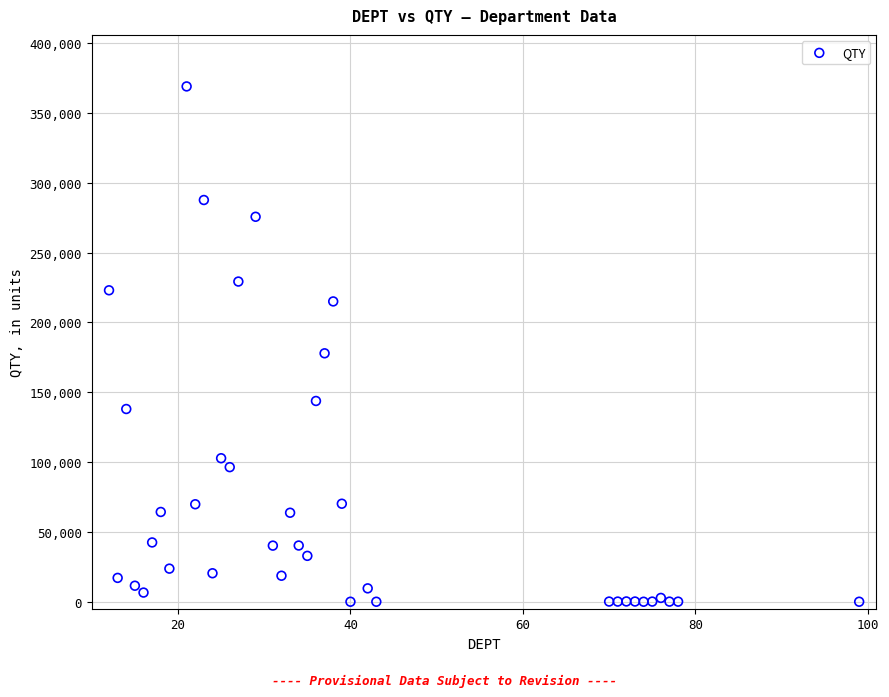

What is the range of Y values (max minus min)?

368920